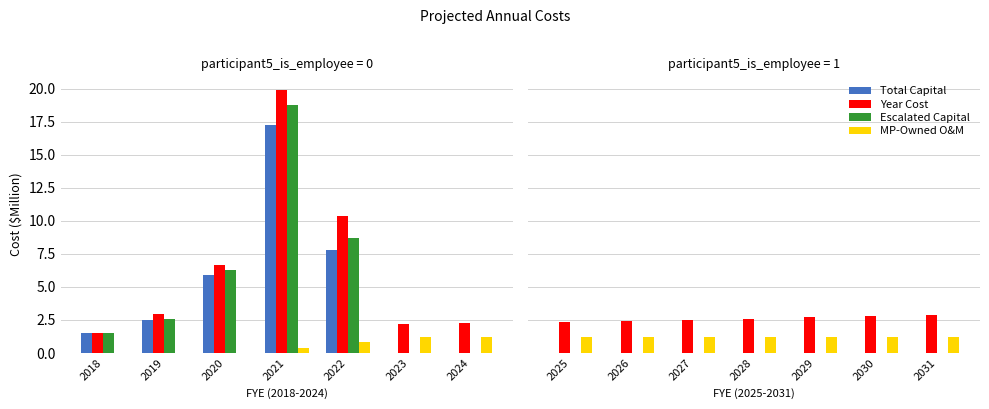

What is the value of the MP-Owned O&M bar at the 4th from the left?

1.2